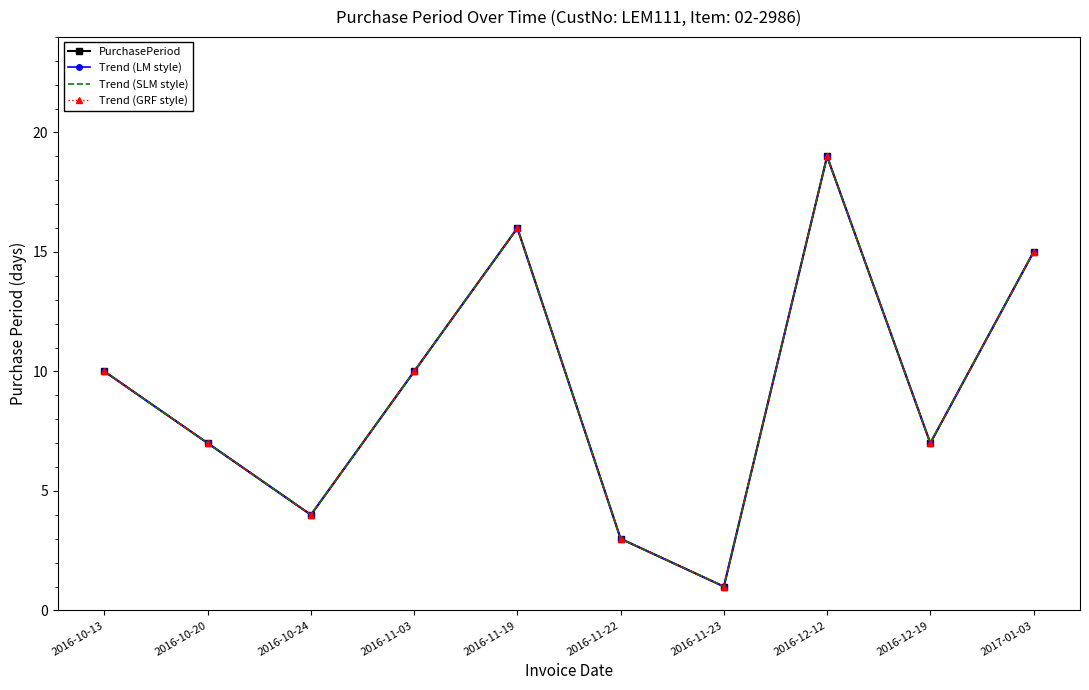

What is the value of the Trend (LM style) point at the 2nd from the left?

7